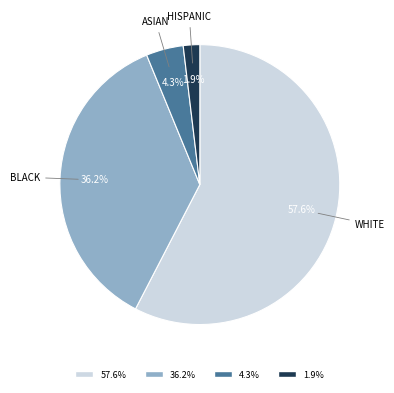

Is there any slice that represents more than half of the pie?

Yes